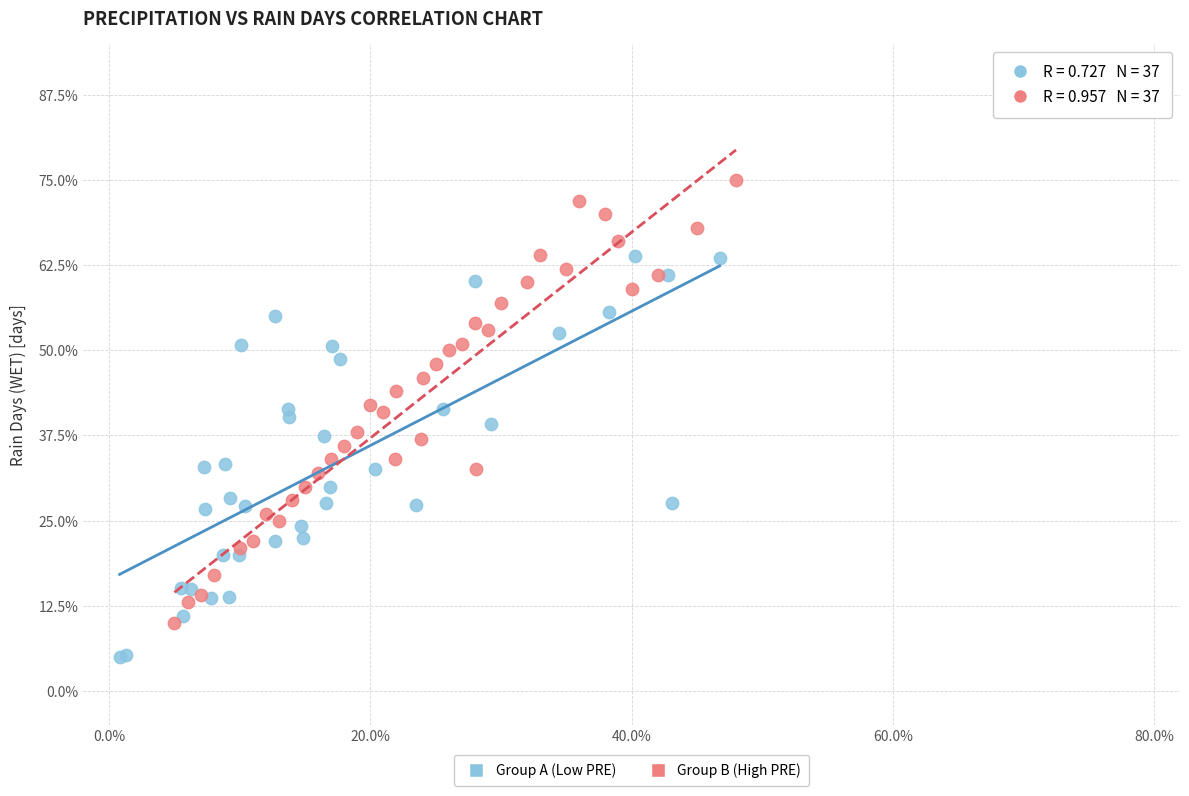

Which series contains the highest Y value?

Group B (High PRE)